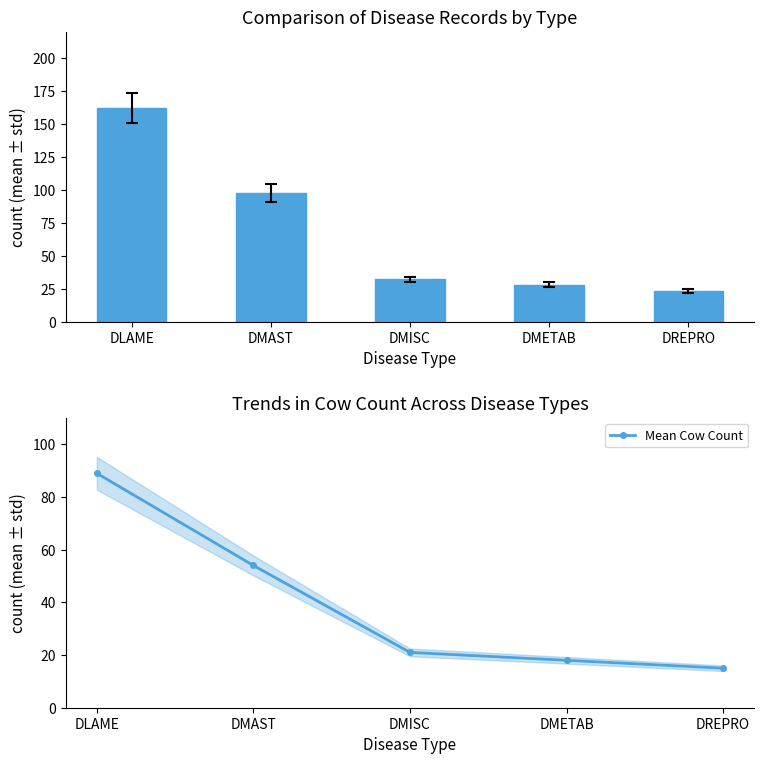

How many values in the Mean Cow Count series are below 21?

2